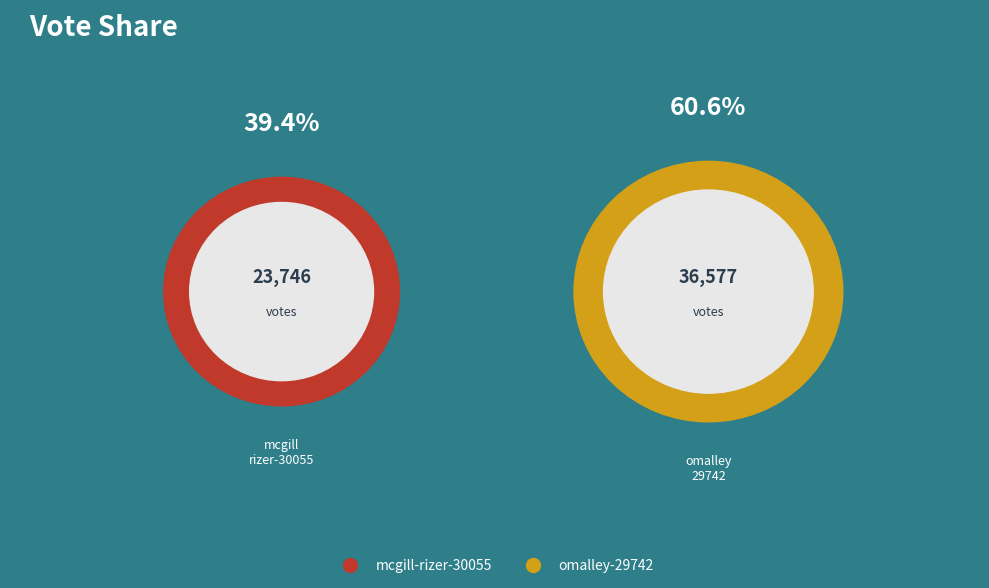

To the nearest percent, what percentage of the pie is mcgill-rizer-30055?

39%